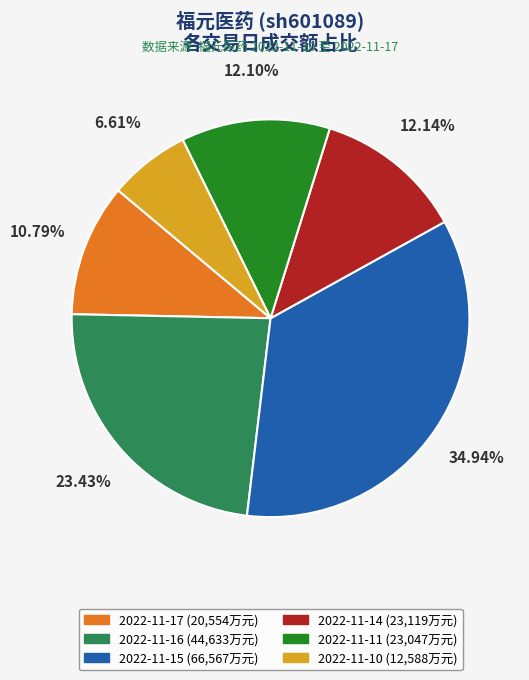

Is 2022-11-14 the majority of the pie?

No